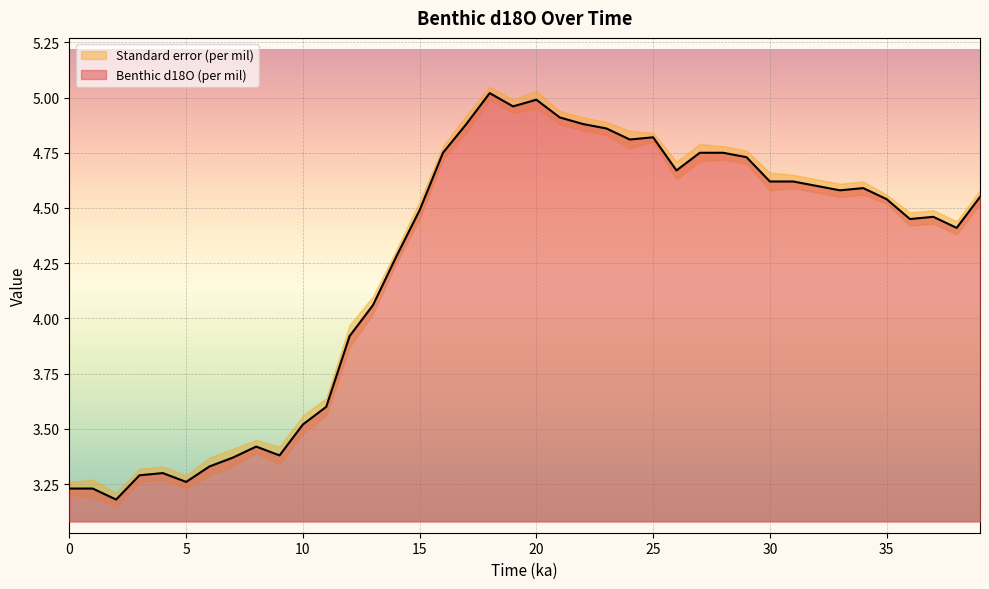

The chart shows a value of 4.7 at 26. True or false?

True